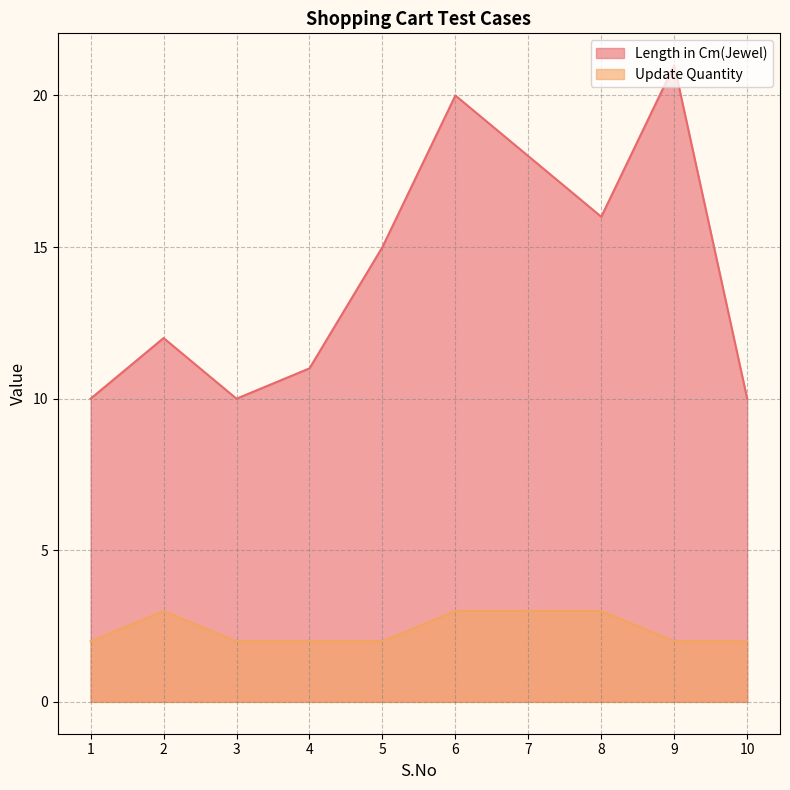

What is the difference between the highest and lowest values at 1?

8